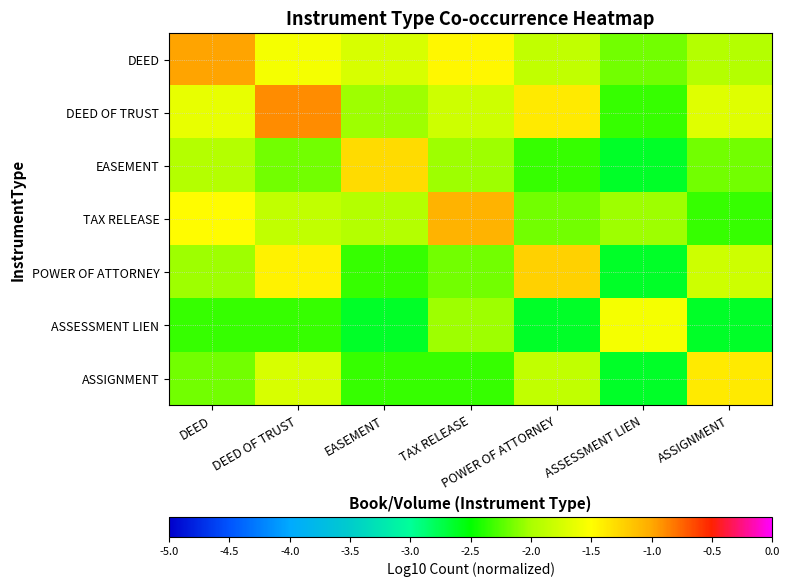

Reading left to right, transcribe all the data shown in this chart.

DEED: DEED=-1.0	DEED OF TRUST=-1.6	EASEMENT=-1.7	TAX RELEASE=-1.5	POWER OF ATTORNEY=-1.9	ASSESSMENT LIEN=-2.2	ASSIGNMENT=-1.9
DEED OF TRUST: DEED=-1.6	DEED OF TRUST=-0.9	EASEMENT=-2.0	TAX RELEASE=-1.8	POWER OF ATTORNEY=-1.4	ASSESSMENT LIEN=-2.3	ASSIGNMENT=-1.7
EASEMENT: DEED=-1.9	DEED OF TRUST=-2.2	EASEMENT=-1.3	TAX RELEASE=-2.0	POWER OF ATTORNEY=-2.3	ASSESSMENT LIEN=-2.6	ASSIGNMENT=-2.2
TAX RELEASE: DEED=-1.5	DEED OF TRUST=-1.9	EASEMENT=-1.9	TAX RELEASE=-1.1	POWER OF ATTORNEY=-2.2	ASSESSMENT LIEN=-2.0	ASSIGNMENT=-2.3
POWER OF ATTORNEY: DEED=-2.0	DEED OF TRUST=-1.4	EASEMENT=-2.3	TAX RELEASE=-2.2	POWER OF ATTORNEY=-1.2	ASSESSMENT LIEN=-2.6	ASSIGNMENT=-1.8
ASSESSMENT LIEN: DEED=-2.3	DEED OF TRUST=-2.3	EASEMENT=-2.6	TAX RELEASE=-2.0	POWER OF ATTORNEY=-2.6	ASSESSMENT LIEN=-1.6	ASSIGNMENT=-2.6
ASSIGNMENT: DEED=-2.2	DEED OF TRUST=-1.7	EASEMENT=-2.3	TAX RELEASE=-2.3	POWER OF ATTORNEY=-1.9	ASSESSMENT LIEN=-2.6	ASSIGNMENT=-1.4